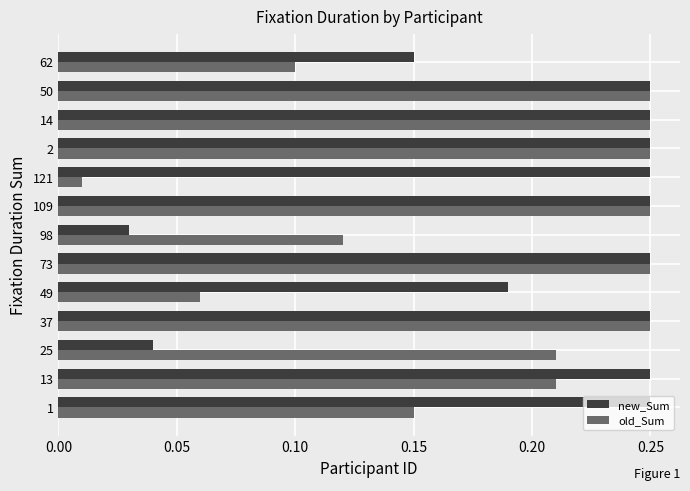

At which category does the chart reach its minimum across all series?

121